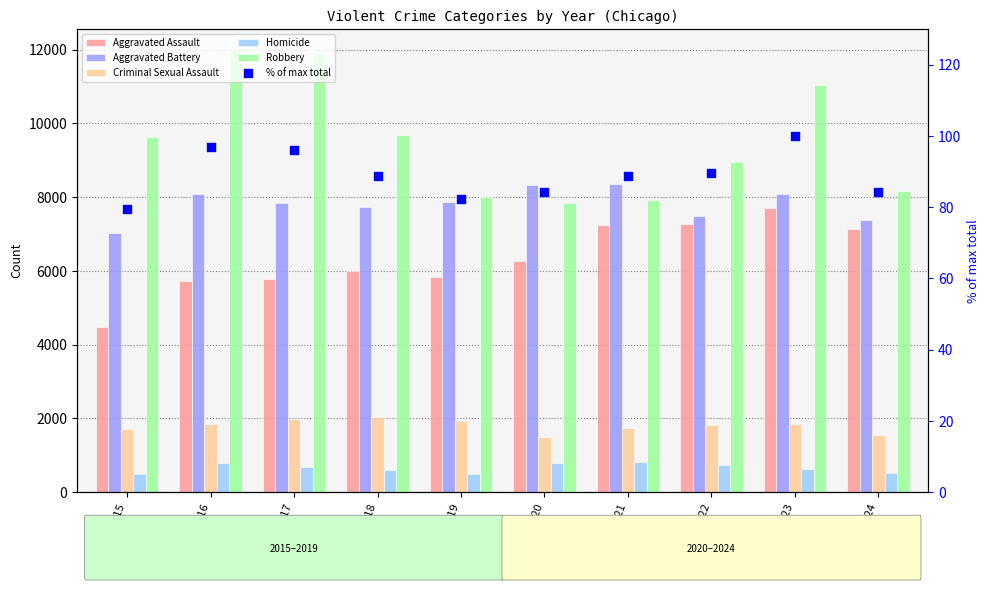

What is the total value across all series at 2020?

24804.3